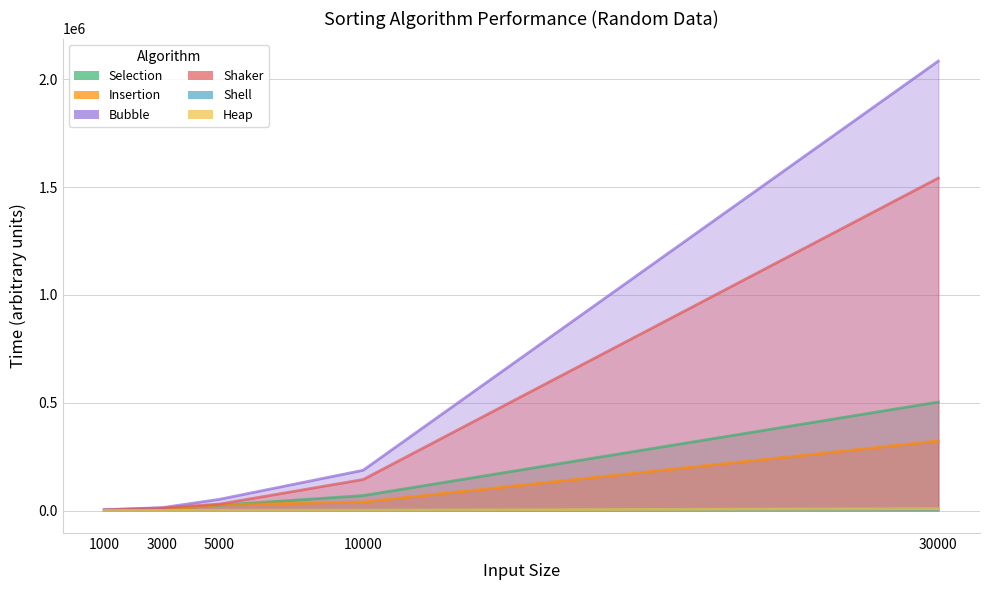

What is the difference between the maximum and second lowest values in the Shell series?

5349